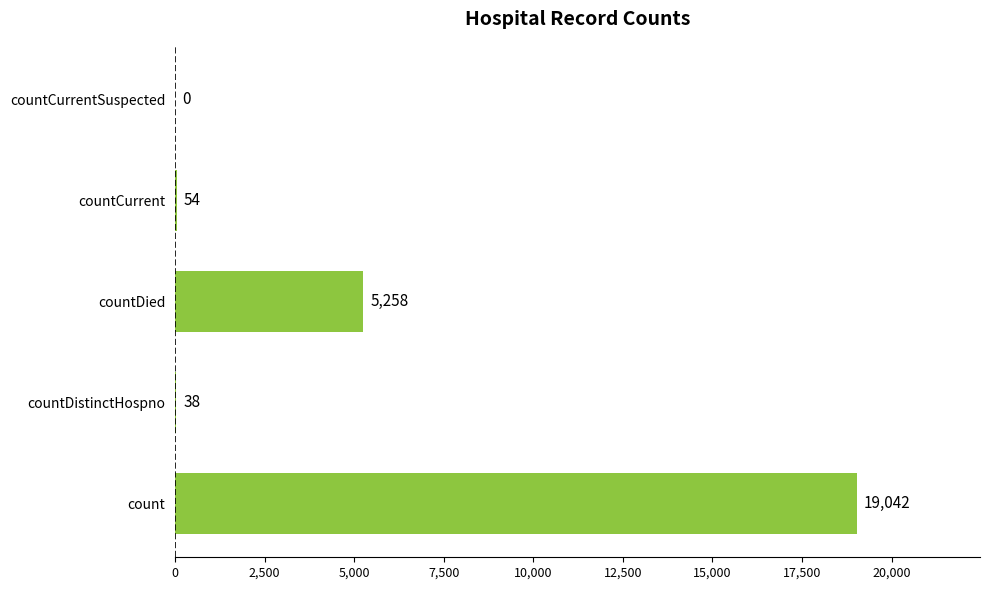

Count the number of categories in the chart.

5